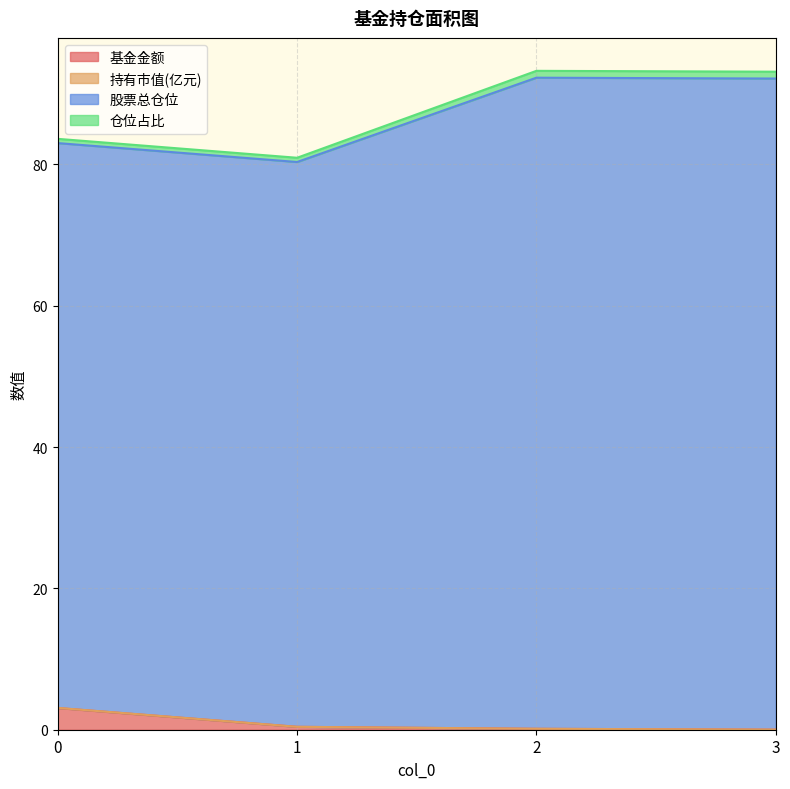

Reading right to left, transcribe all the data shown in this chart.

基金金额: 0.0	0.1	0.4	3.1
持有市值(亿元): 0.0	0.1	0.4	3.1
股票总仓位: 93.1	93.2	80.9	83.6
仓位占比: 92.1	92.3	80.3	83.0